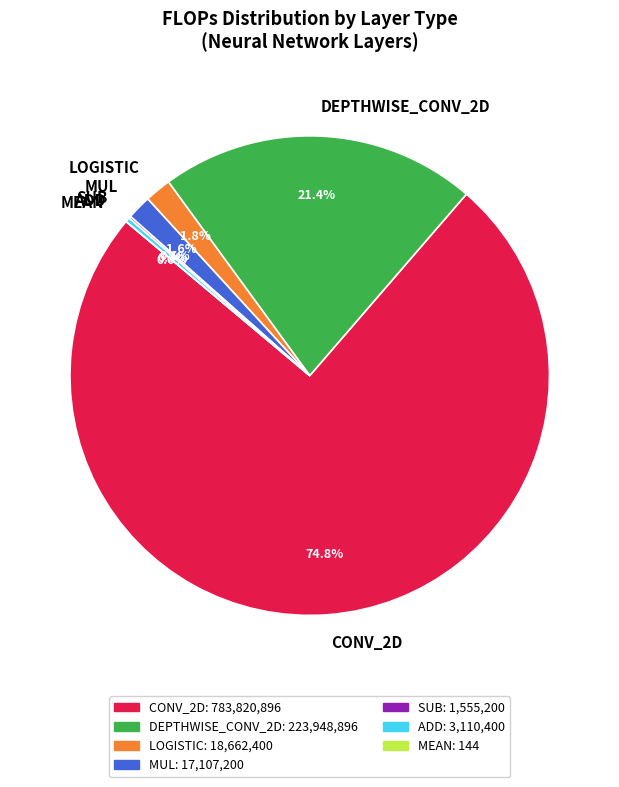

Count the number of slices in the pie.

7